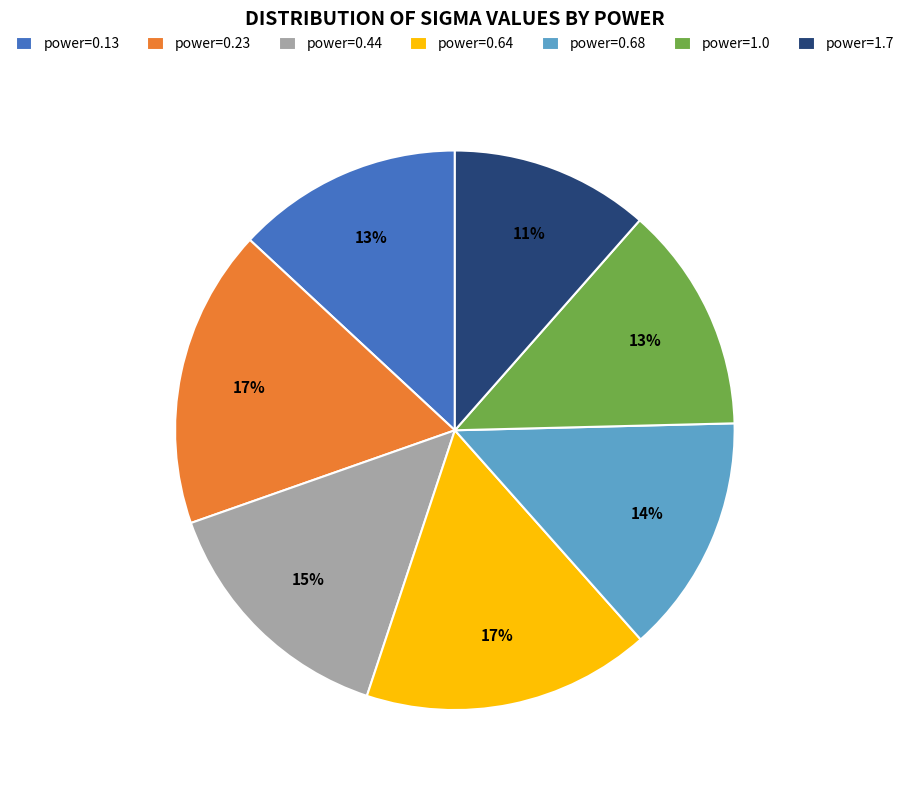

Which slice is the smallest?

power=1.7